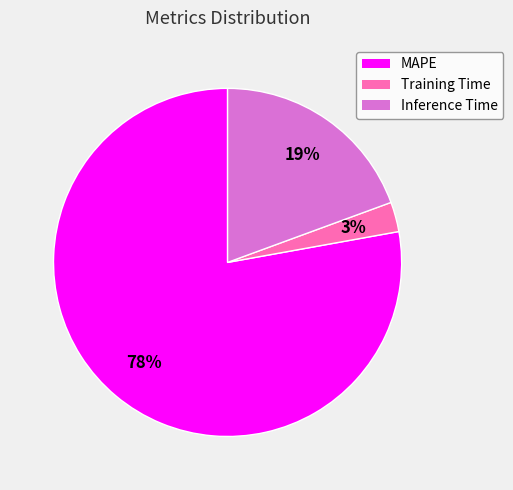

Is there any slice that represents more than half of the pie?

Yes